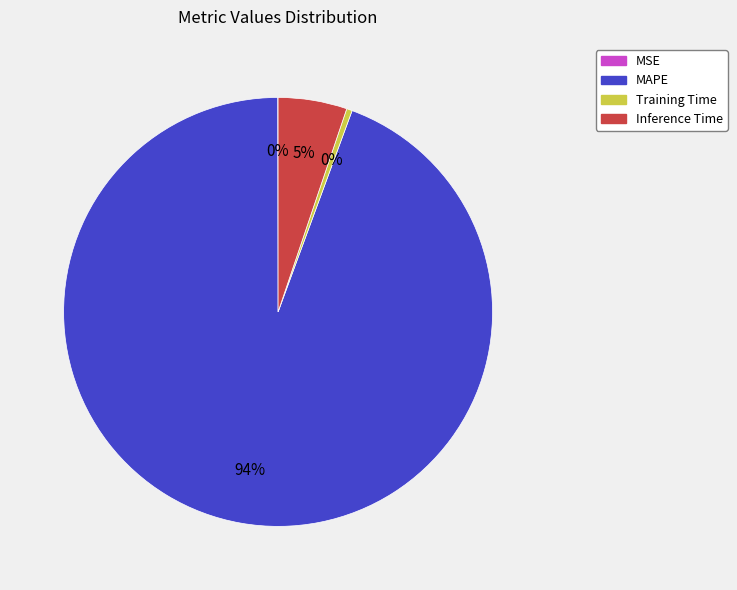

Is it true that Inference Time is 5% of the pie?

True